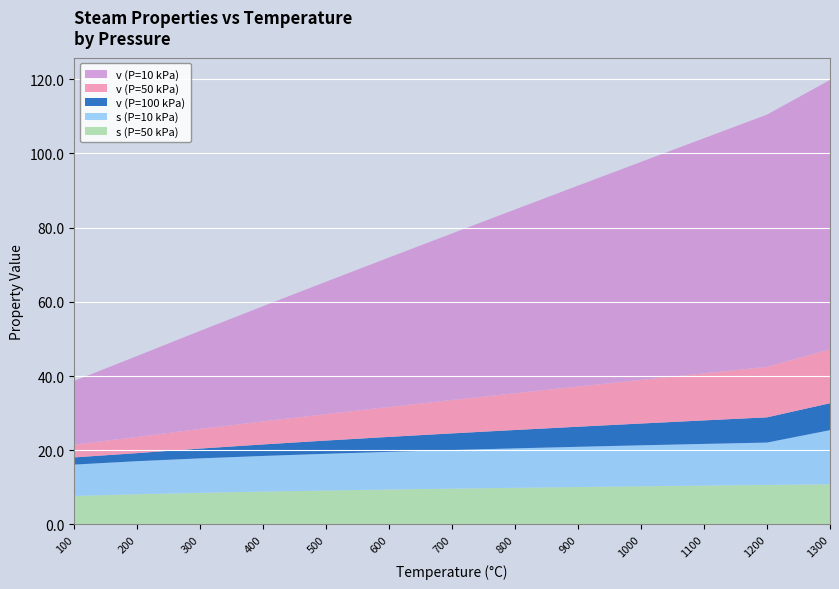

Is it true that s (P=50 kPa) equals 10.5 at 1100?

True